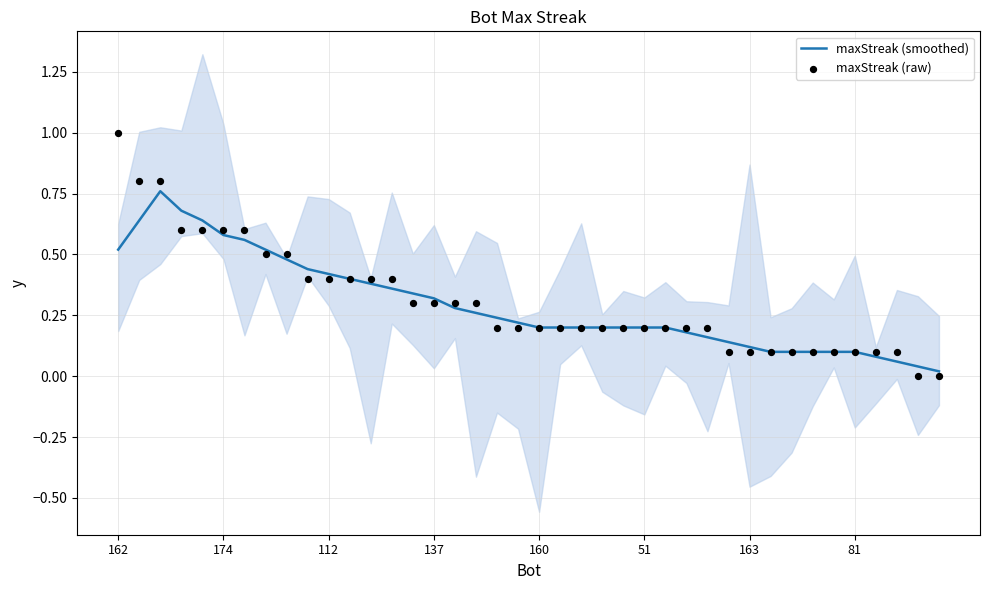

Which series reaches the maximum Y coordinate?

maxStreak (raw)